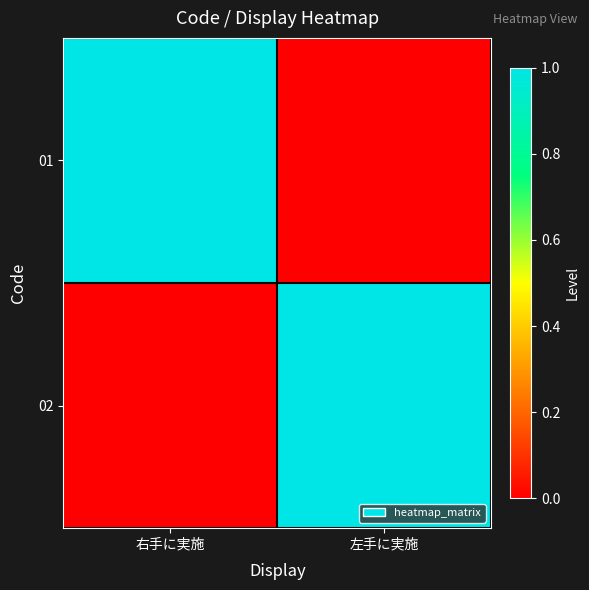

At which category does the chart reach its minimum across all series?

左手に実施